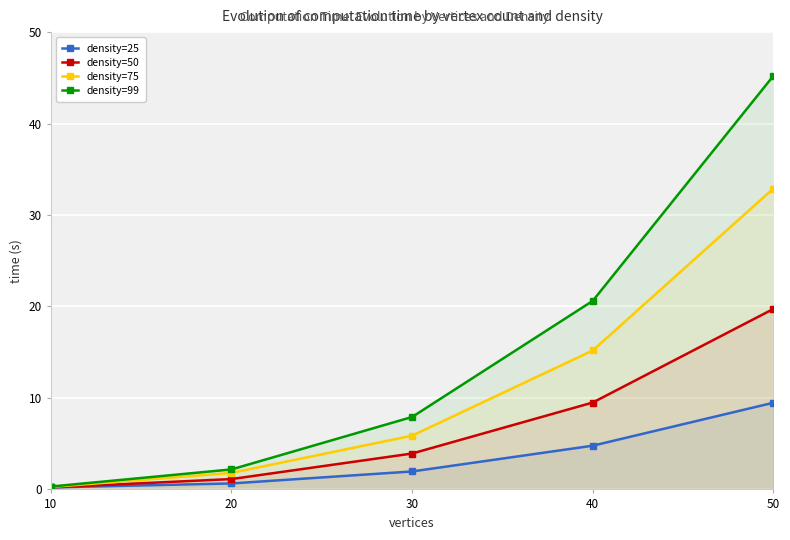

What is the maximum value for density=50?

19.7